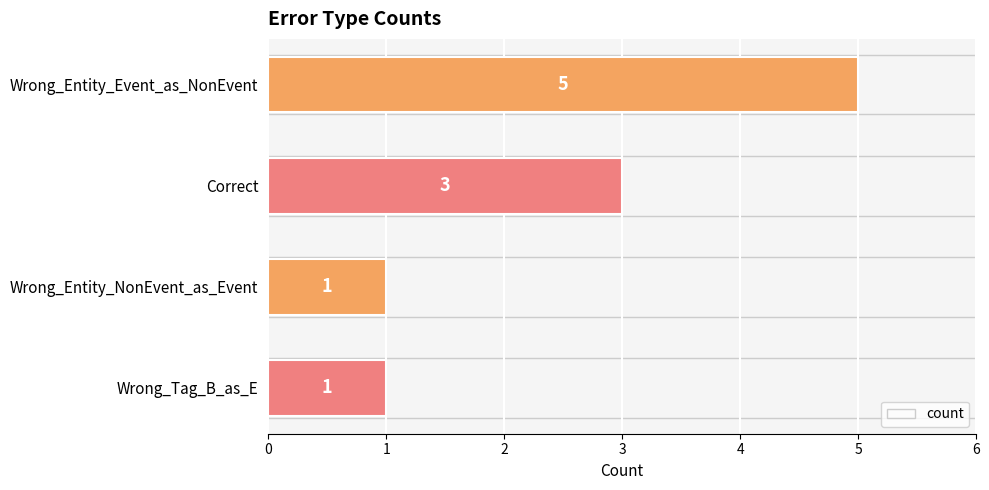

What is the minimum value shown in the chart?

1